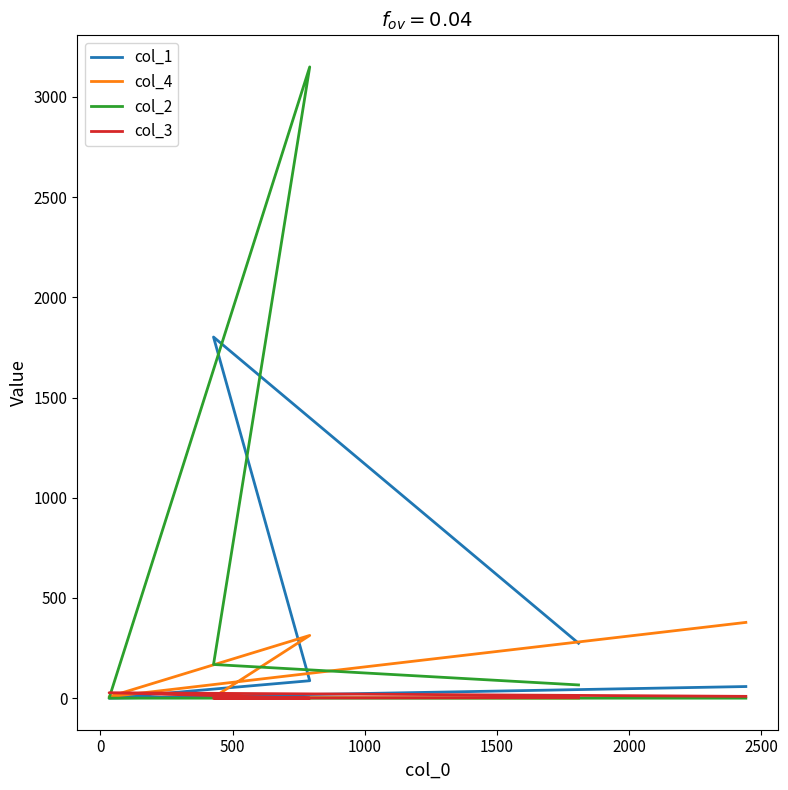

Does the chart display data point markers on the line(s)?

No